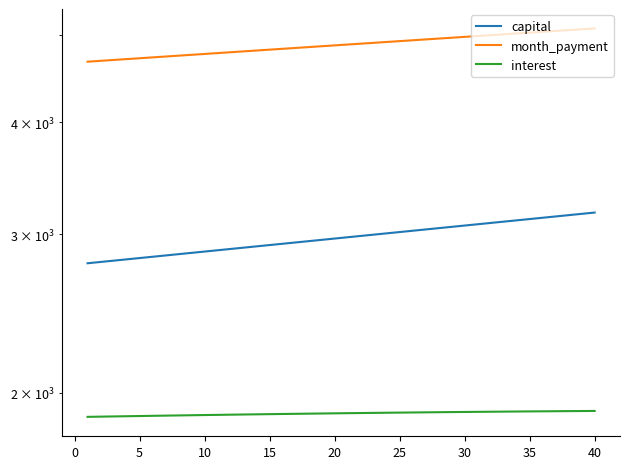

Which series has the largest total across all categories?

month_payment